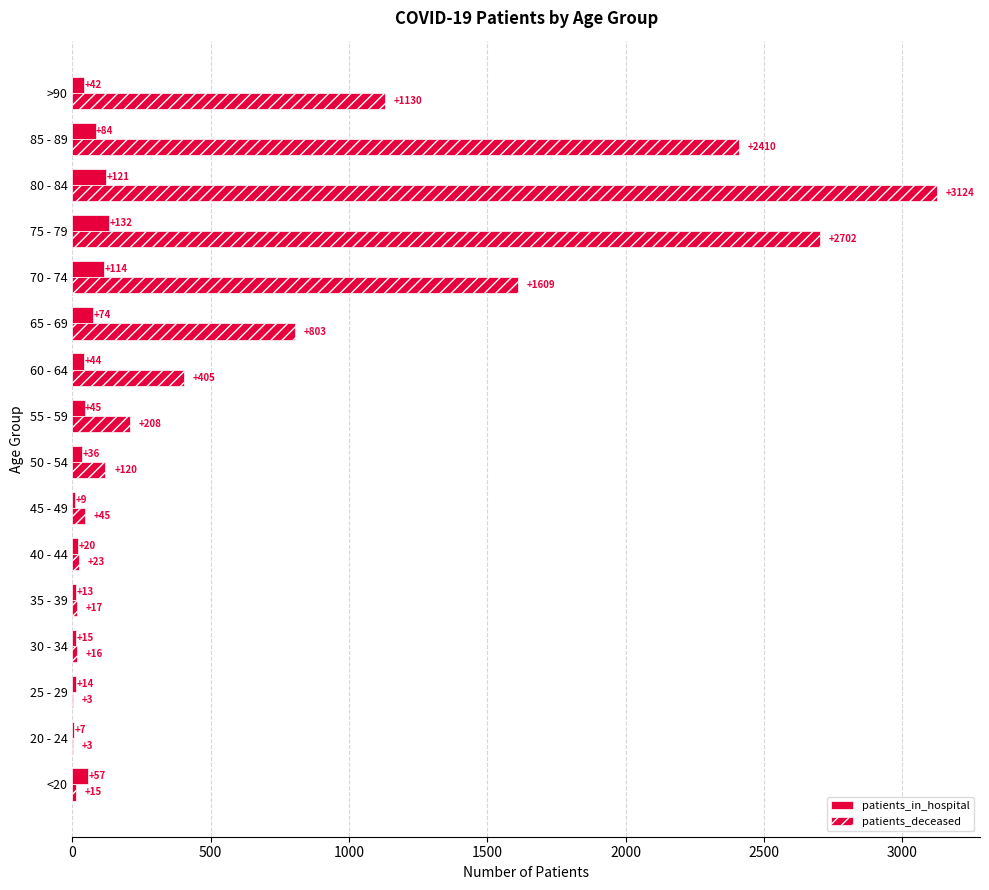

How many distinct data groups are displayed?

2